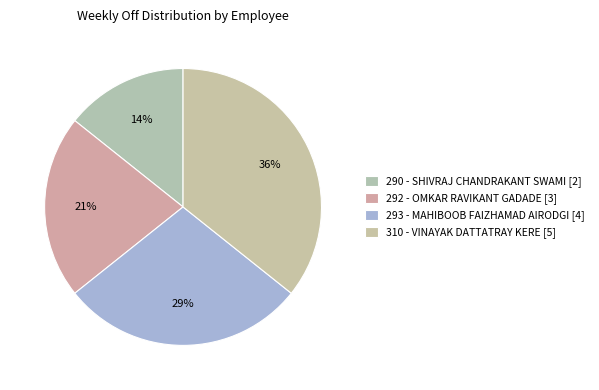

How many segments does this pie chart have?

4